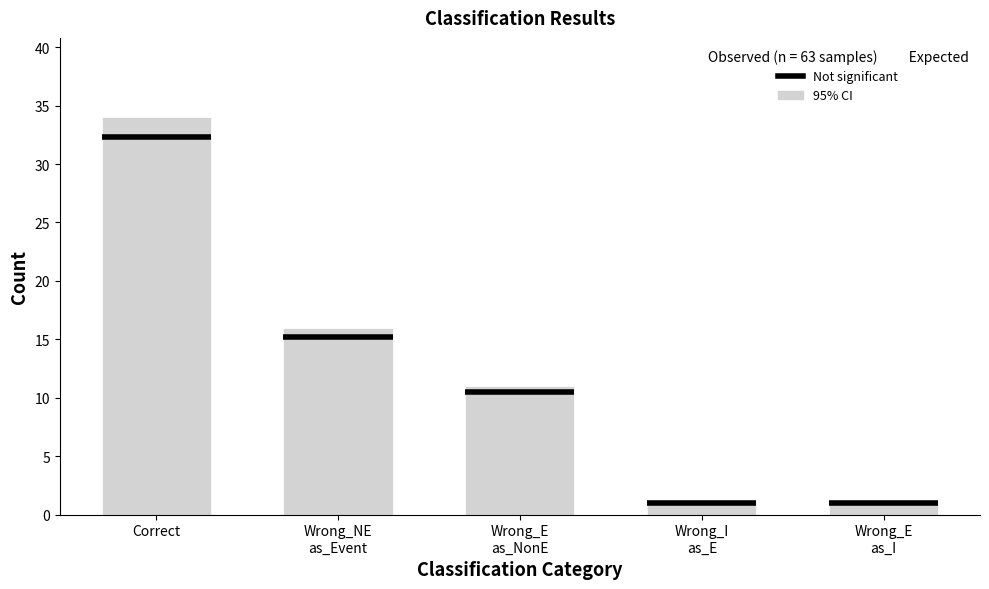

The chart shows a value of 34 at Correct. True or false?

True